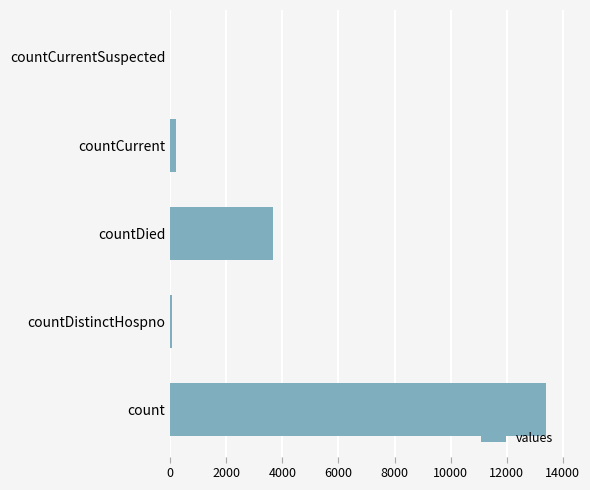

What is the sum of all values?

17350